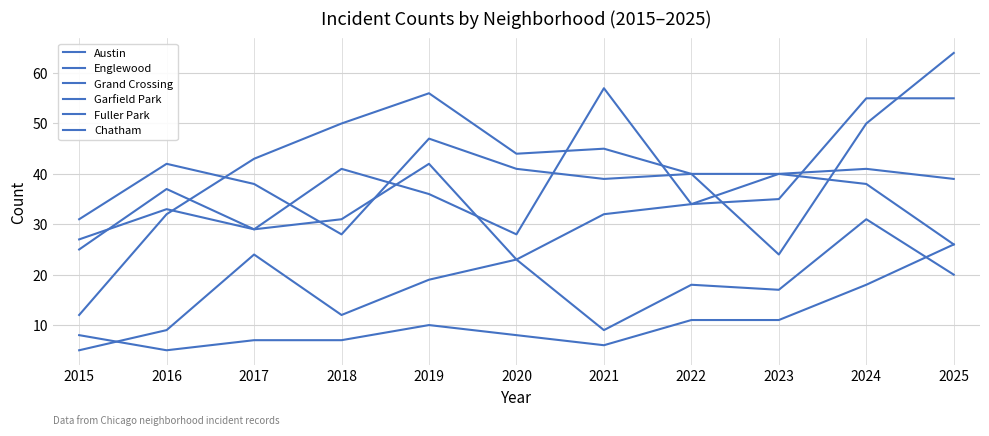

The value of Fuller Park at 2021 is 6. True or false?

True